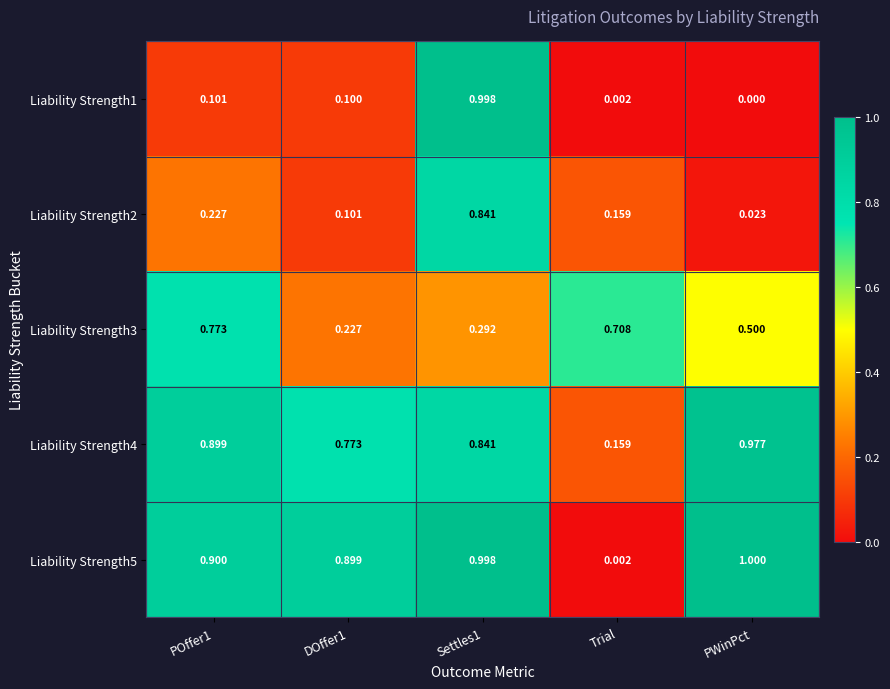

Which label corresponds to the largest value in the chart?

PWinPct